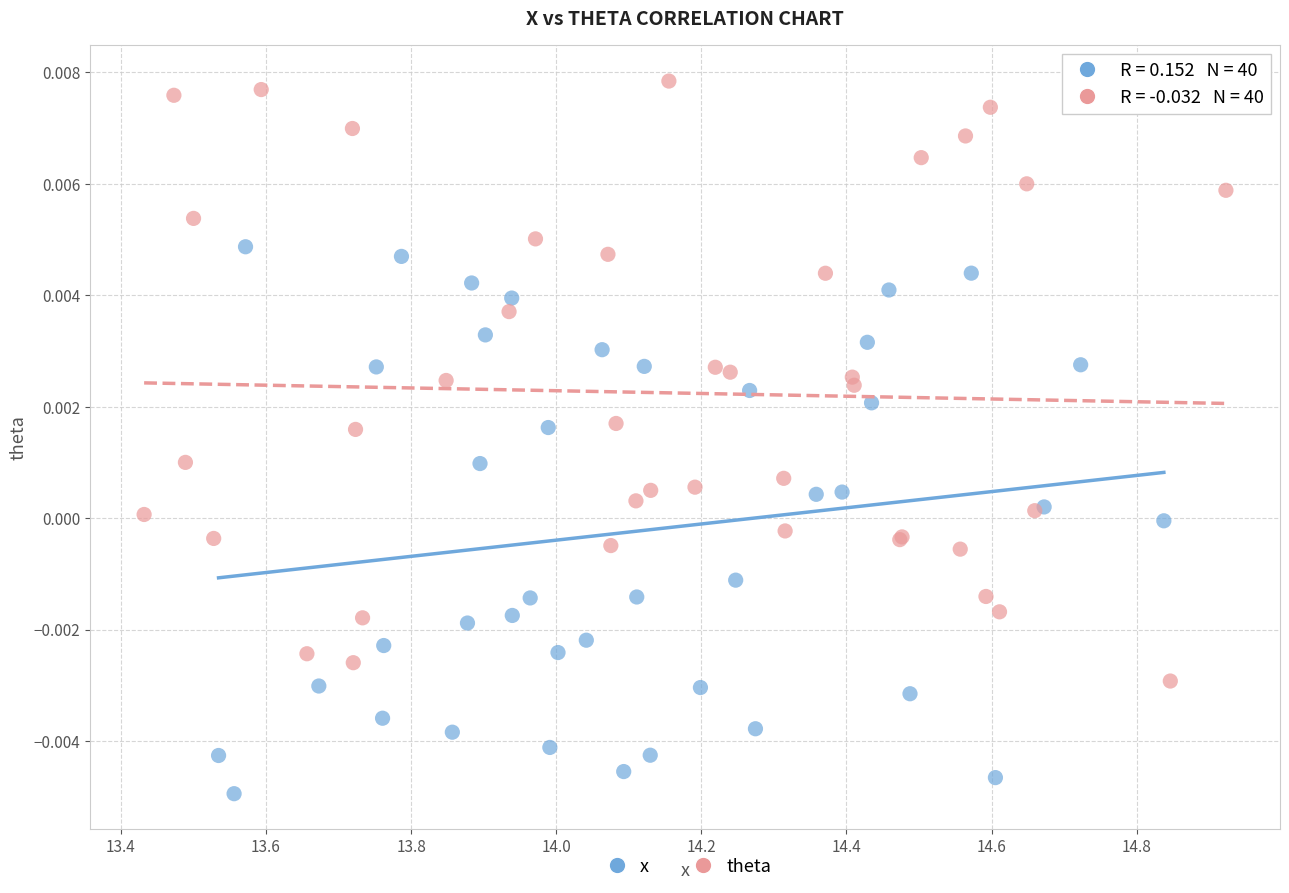

What are all the series names shown in the legend?

x, theta